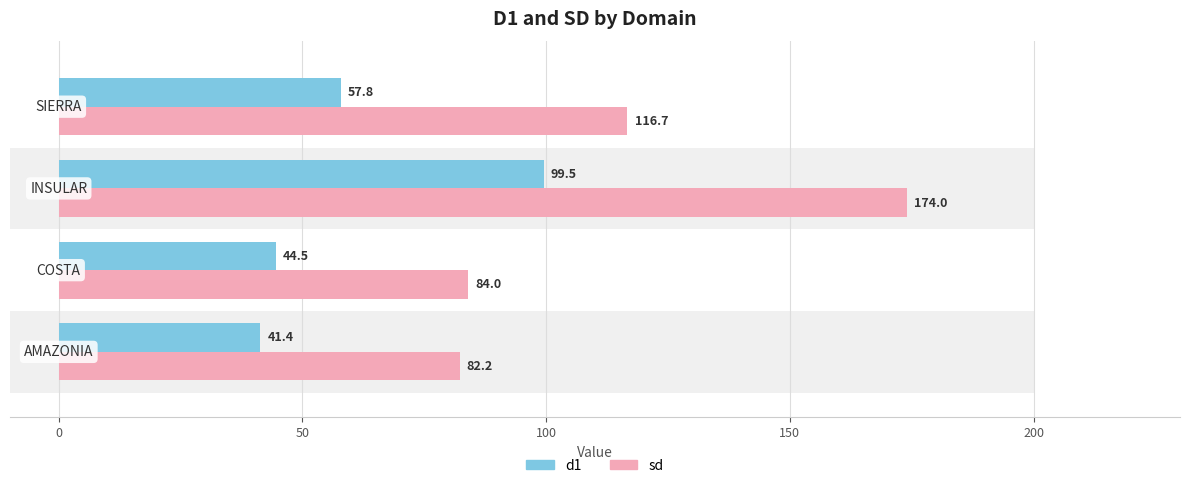

Are the bars horizontal?

Yes